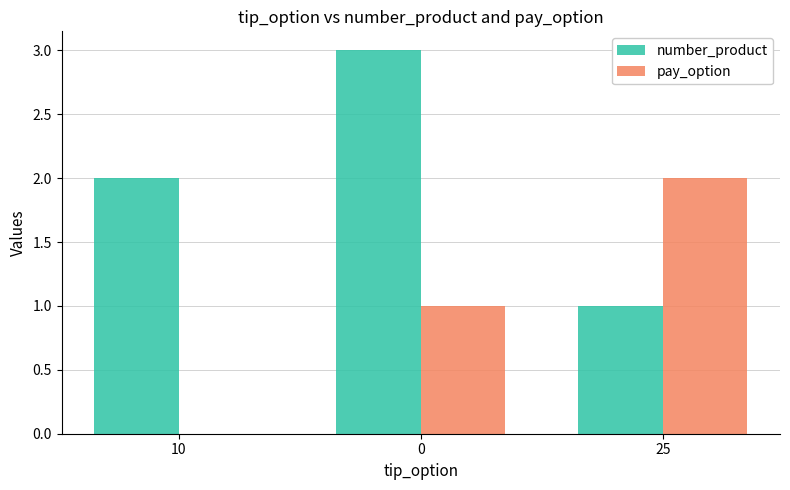

What are all the series names shown in the legend?

number_product, pay_option